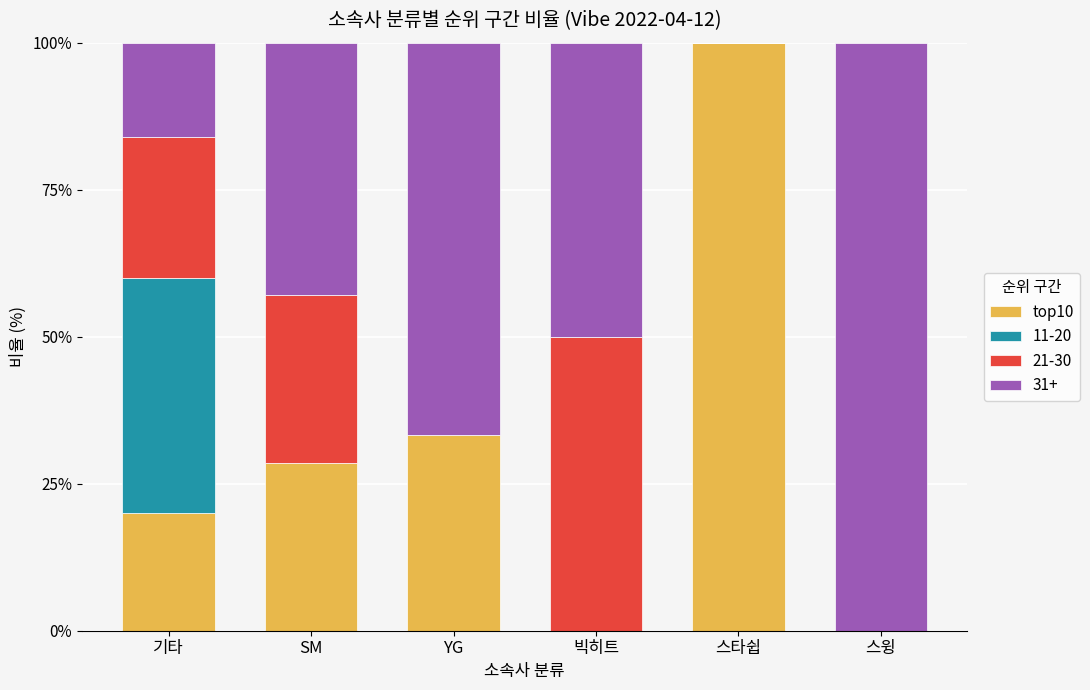

What is the maximum value for top10?

100.0